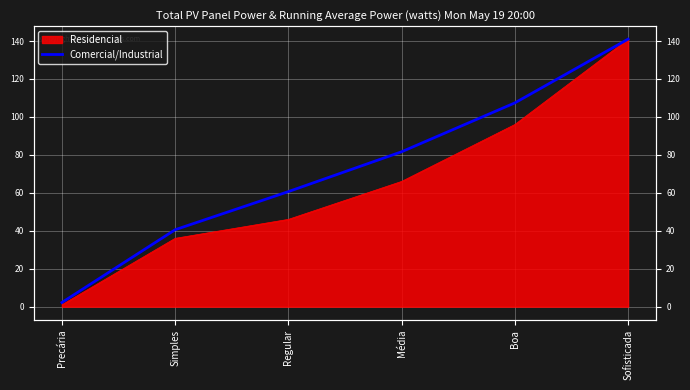

The chart shows a value of 40.5 at Simples. True or false?

True